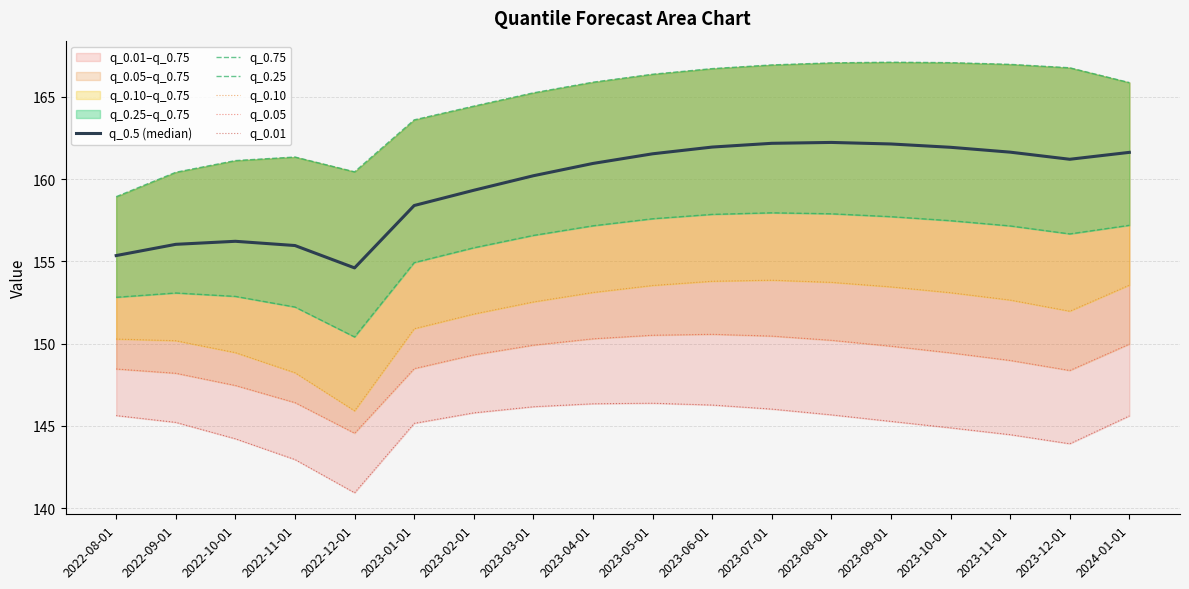

What is the difference between the maximum and minimum values in the q_0.01 series?

5.4